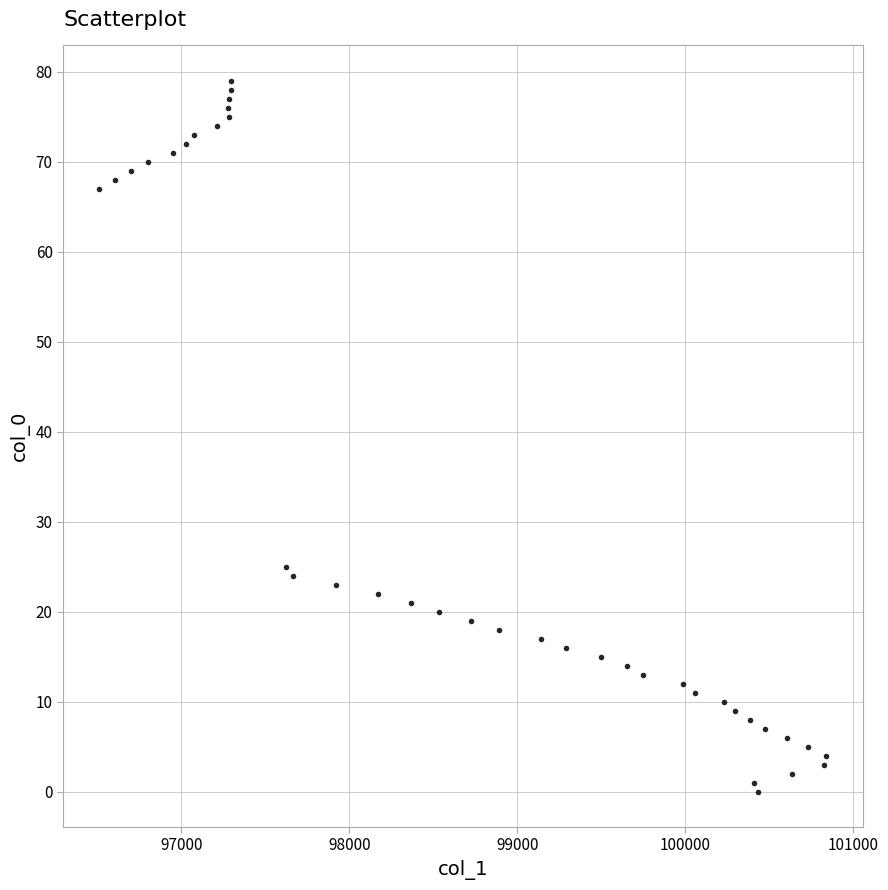

What Y value in the scatter plot is closest to 39?

25